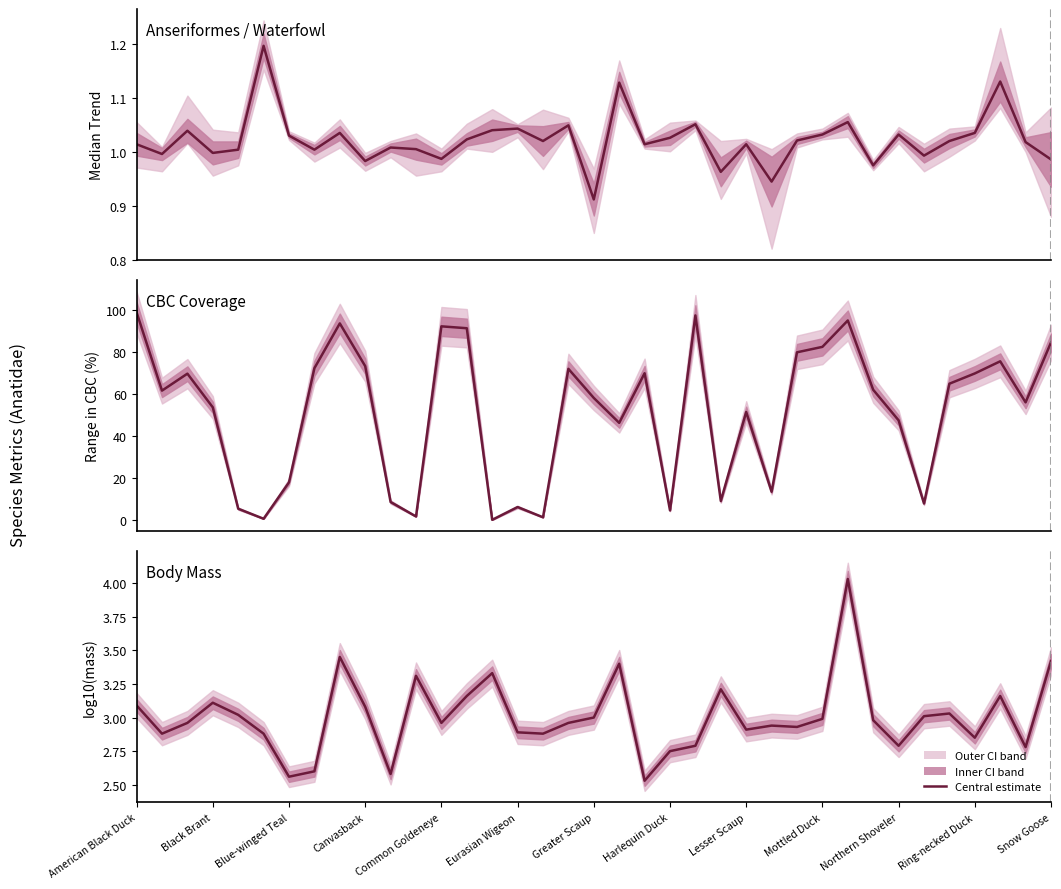

Is it true that Median Trend equals 1.5 at Blue-winged Teal?

False